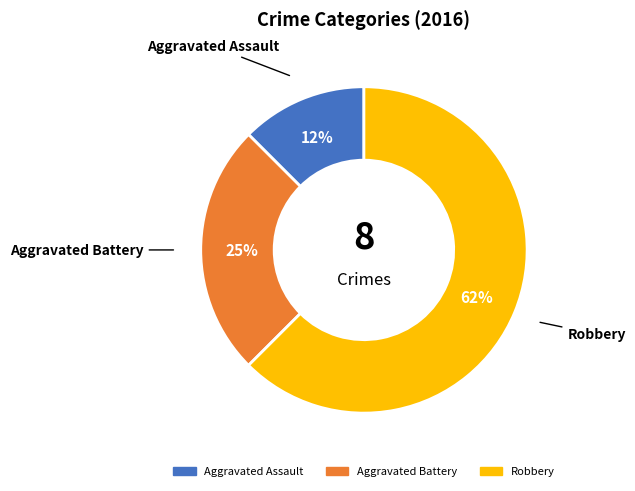

Approximately how many times larger is the value at Robbery compared to Aggravated Battery?

2.5